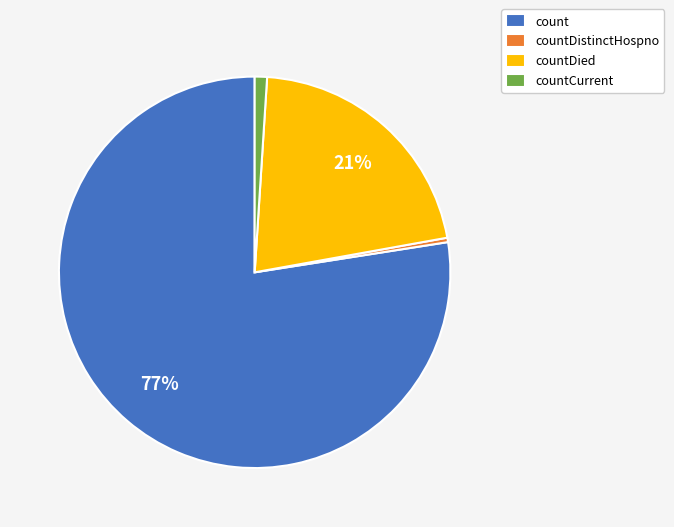

Rank the categories by value from highest to lowest.

count, countDied, countCurrent, countDistinctHospno